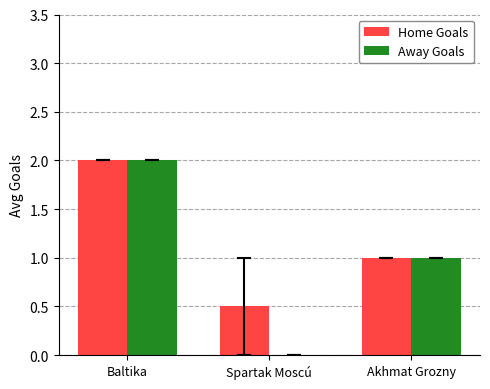

What is the approximate value of Away Goals at Akhmat Grozny?

1.0